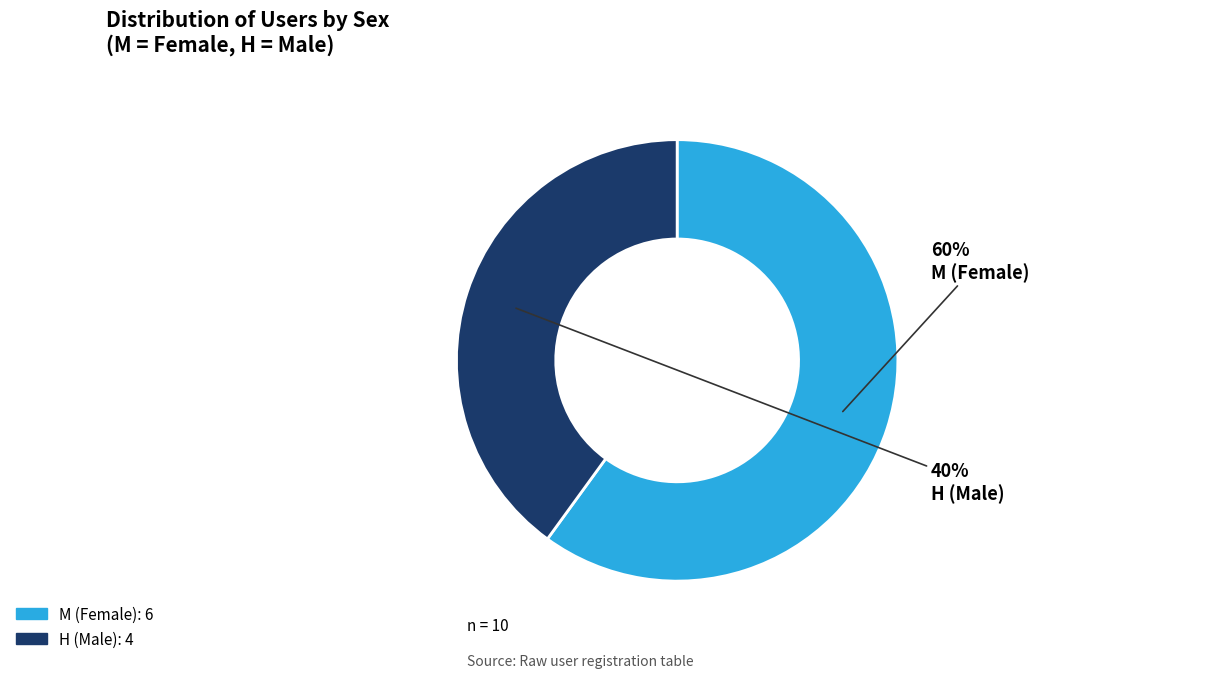

Is there any slice that represents more than half of the pie?

Yes